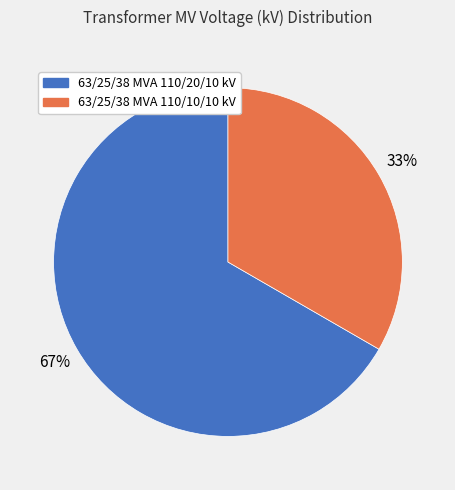

To the nearest percent, what is the average slice percentage?

50%